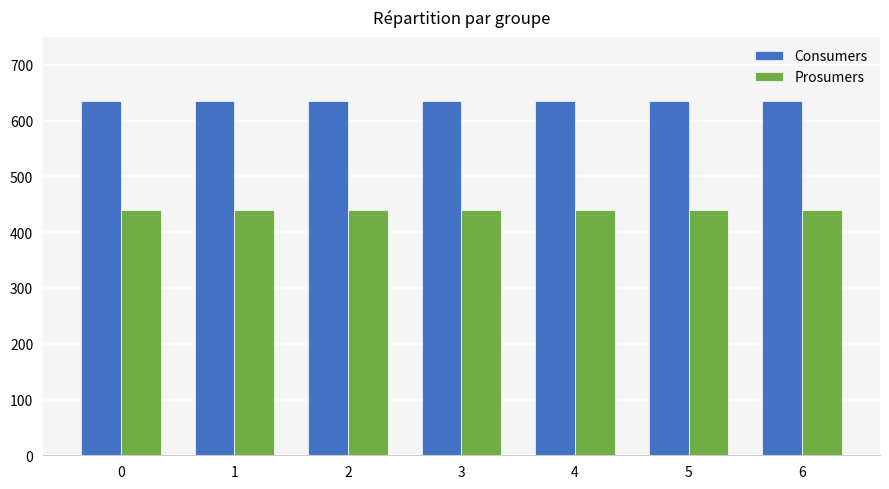

What is the spread (max minus min) of values at 4?

195